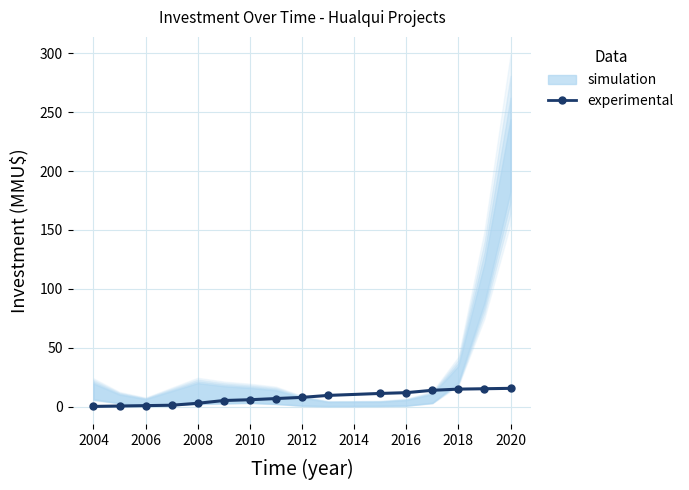

What is the average value?

7.9